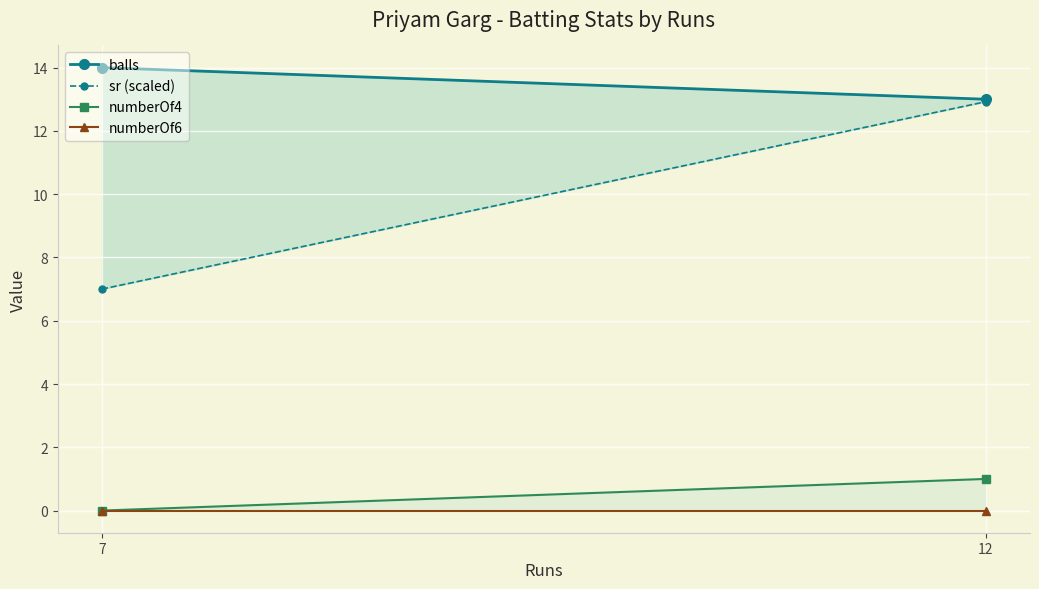

Reading right to left, extract all data points from this chart.

balls: 13.0	14.0
sr (scaled): 12.9	7.0
numberOf4: 1.0	0.0
numberOf6: 0.0	0.0